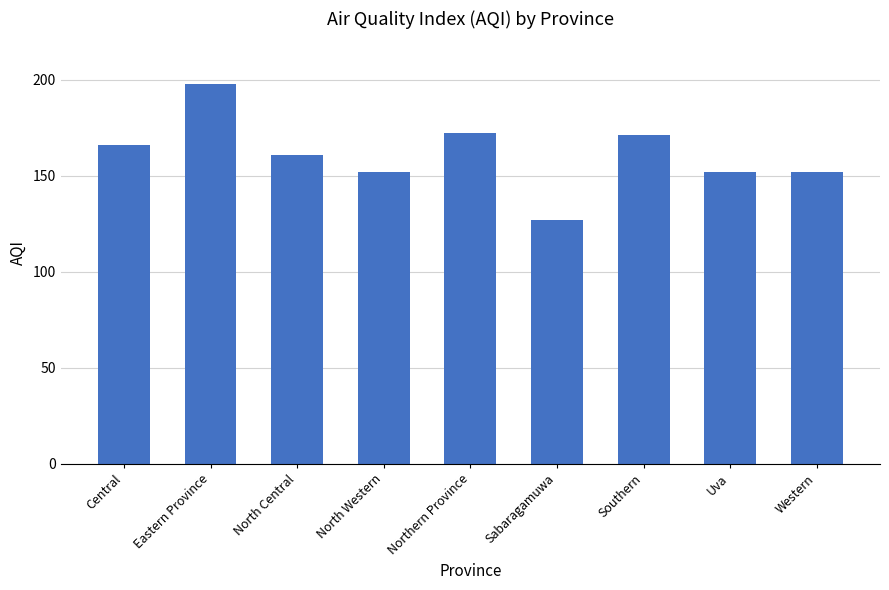

What value does the data have at Northern Province, to the nearest 10?

170